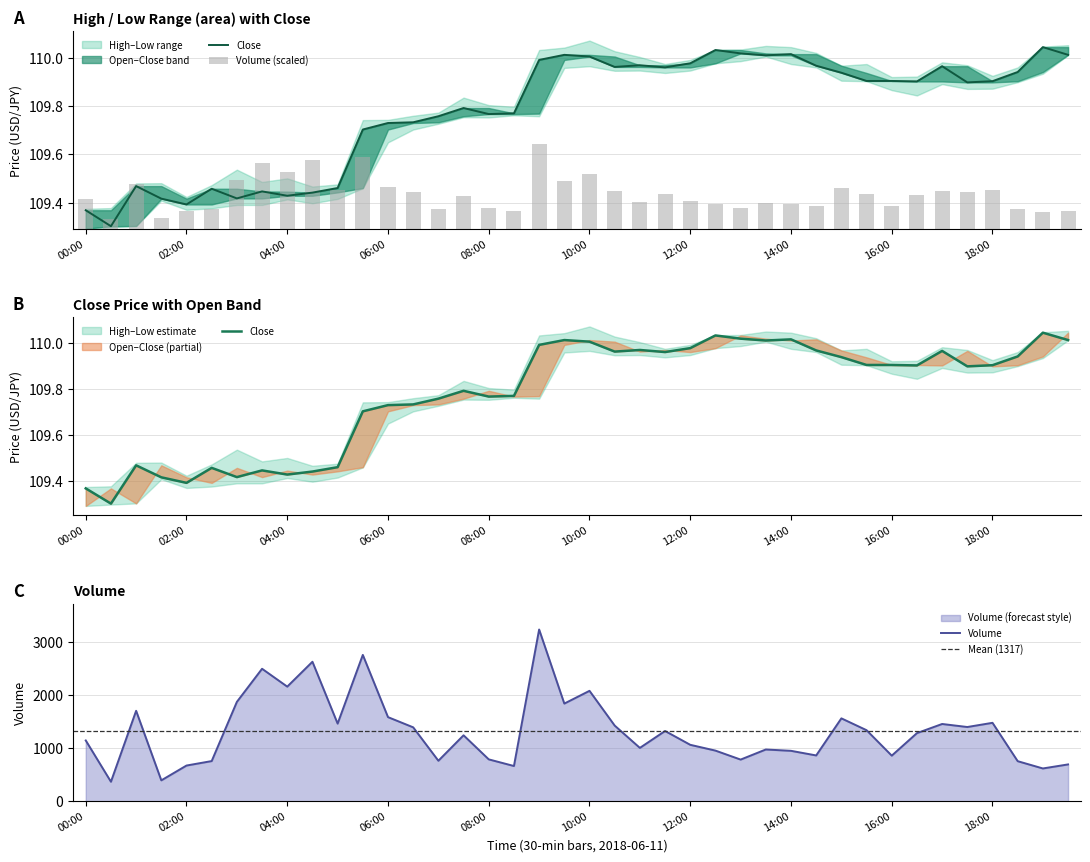

At which category is the sum across all series the highest?

18